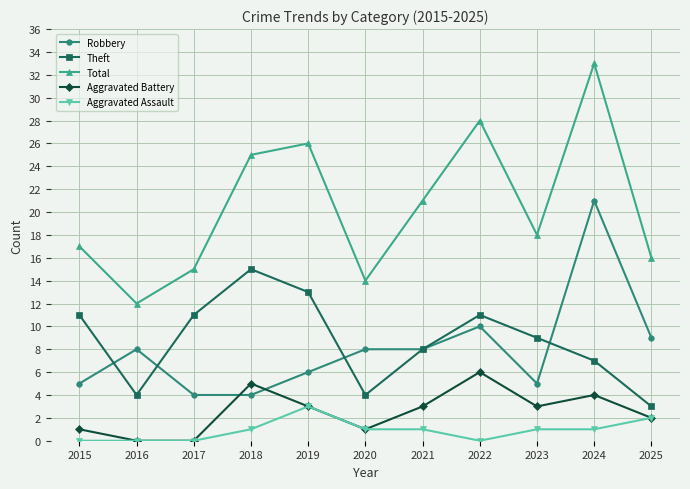

What is the minimum value for Total?

12